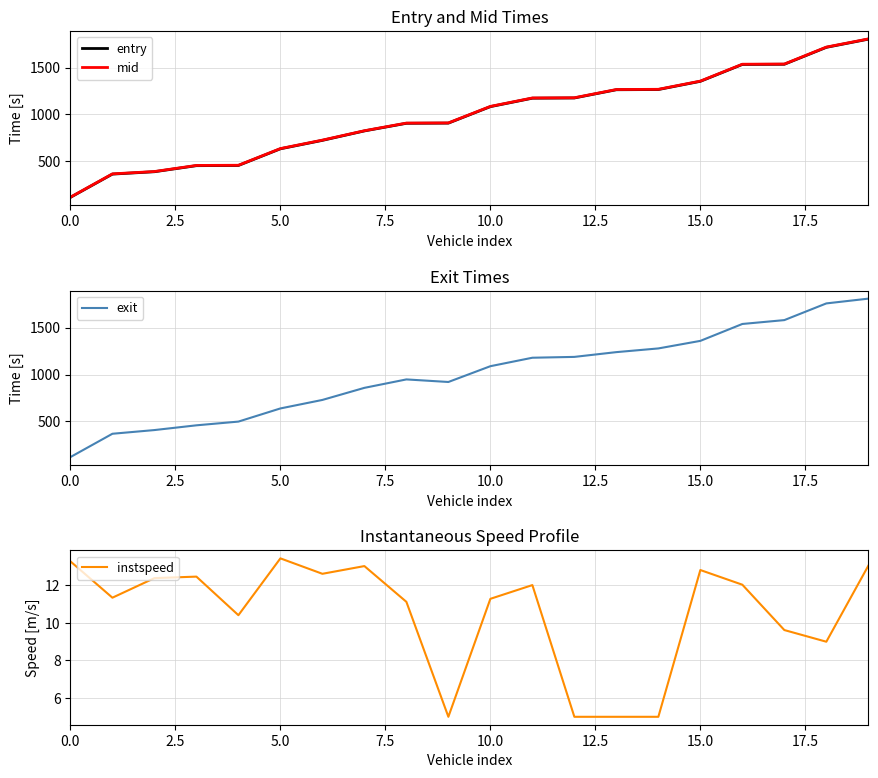

What is the lowest value of the exit series?

120.6